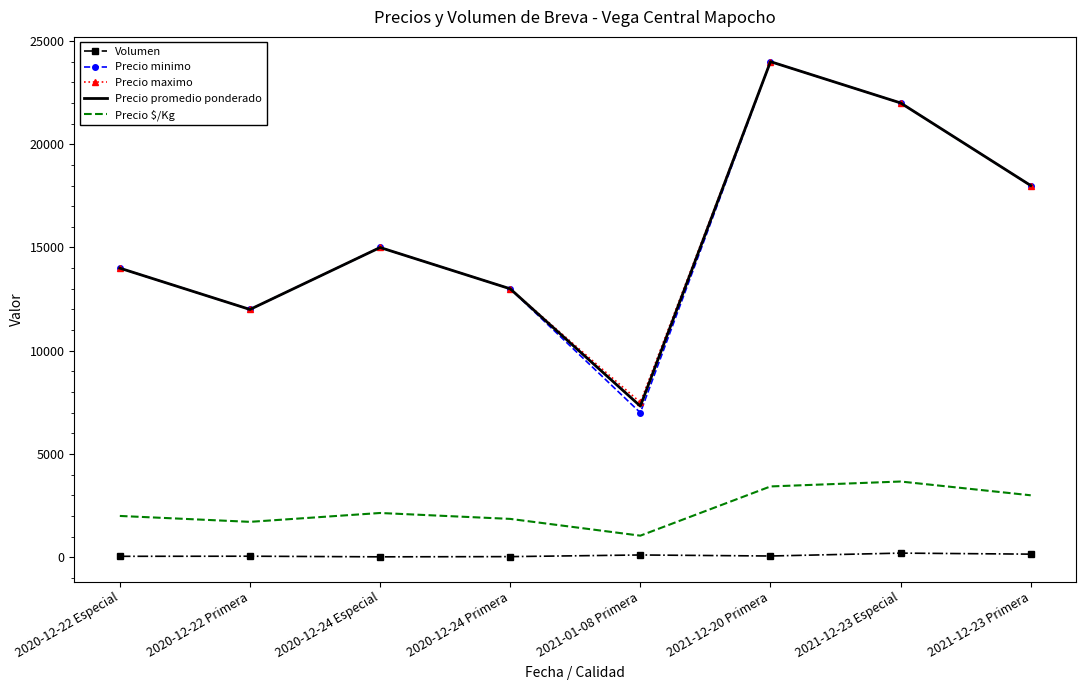

The value of Precio promedio ponderado at 2021-12-23 Especial is 22000. True or false?

True